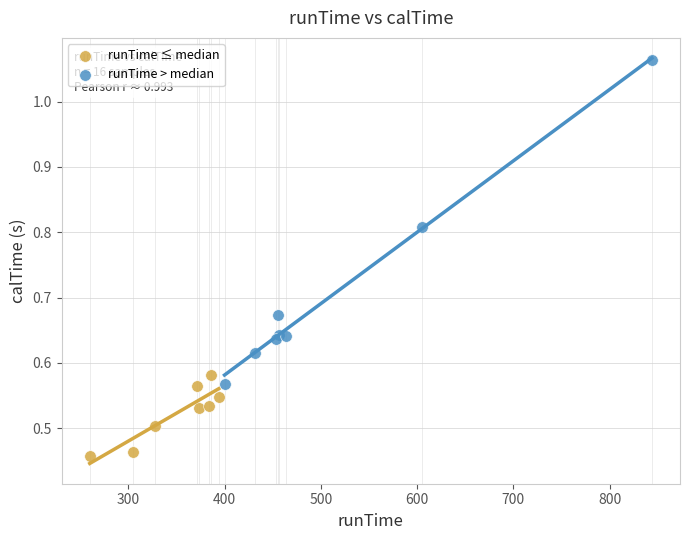

Which series contains the highest Y value?

runTime > median